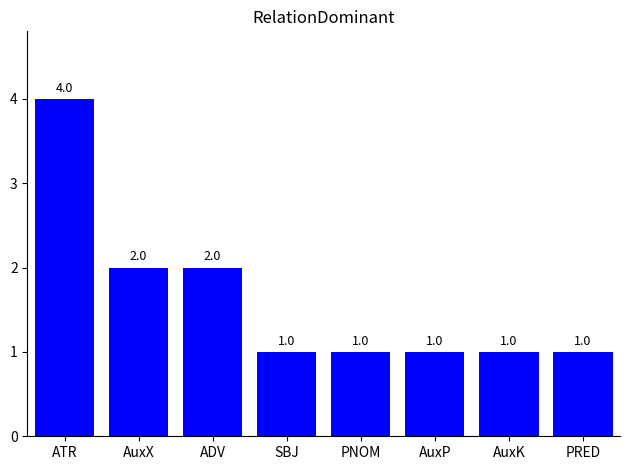

What is the maximum value shown in the chart?

4